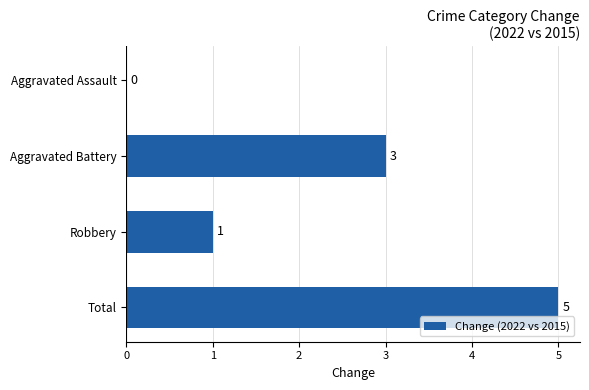

How many values are between 1 and 5?

3